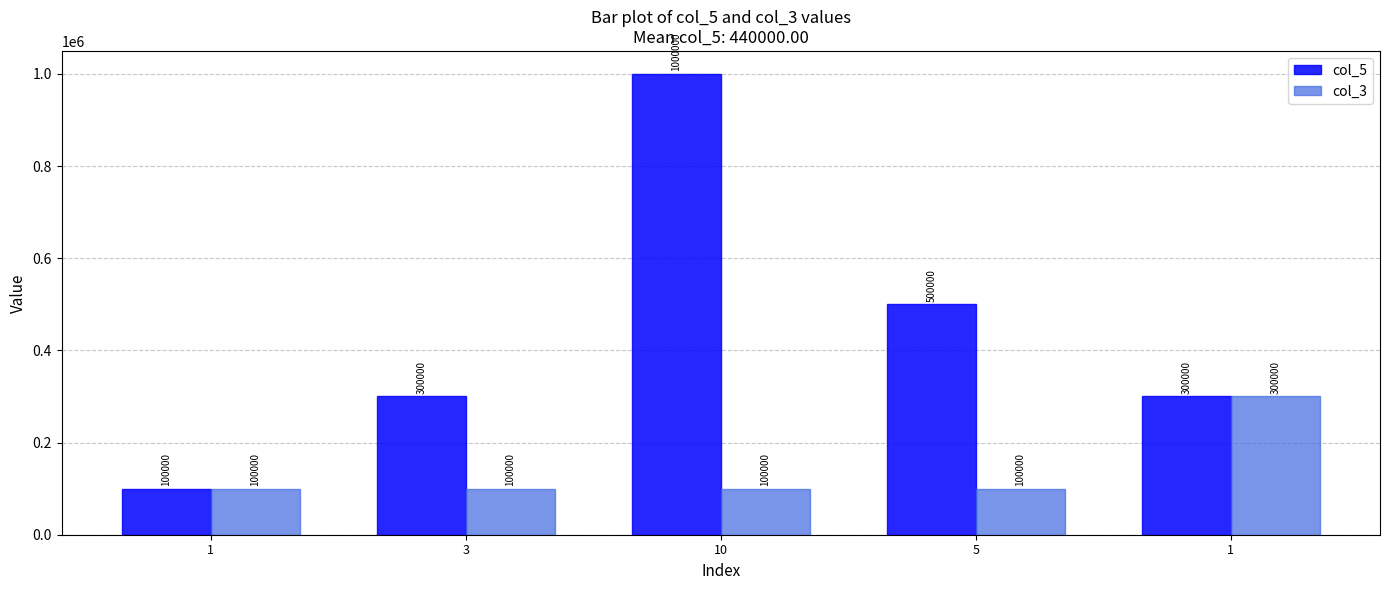

What is the difference between the col_5 values at 3 and 5?

200000